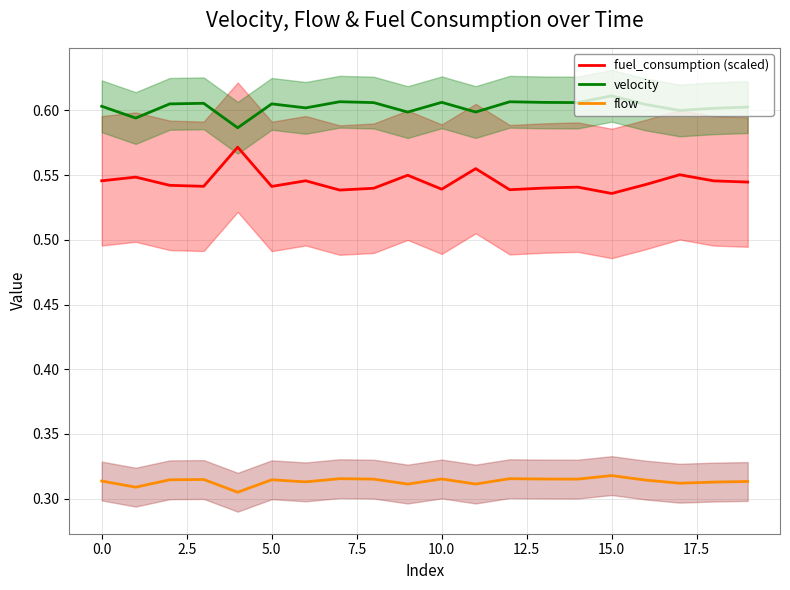

Rank the series by their average value, from lowest to highest.

flow, fuel_consumption (scaled), velocity